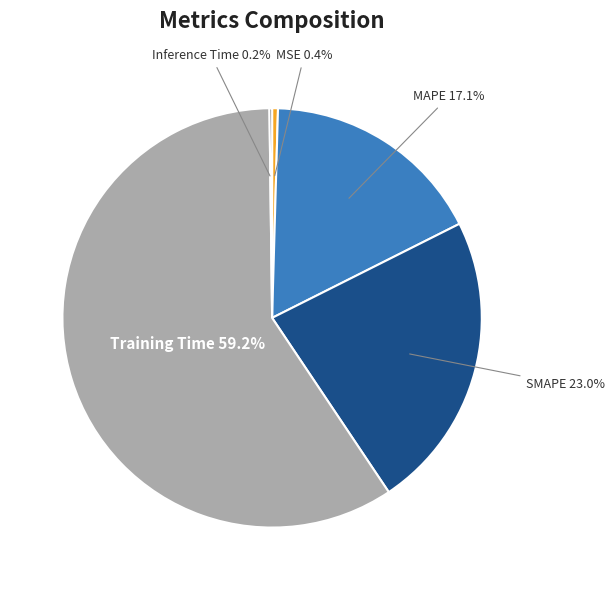

To the nearest percent, what is the difference between the largest and smallest slice percentages?

59%